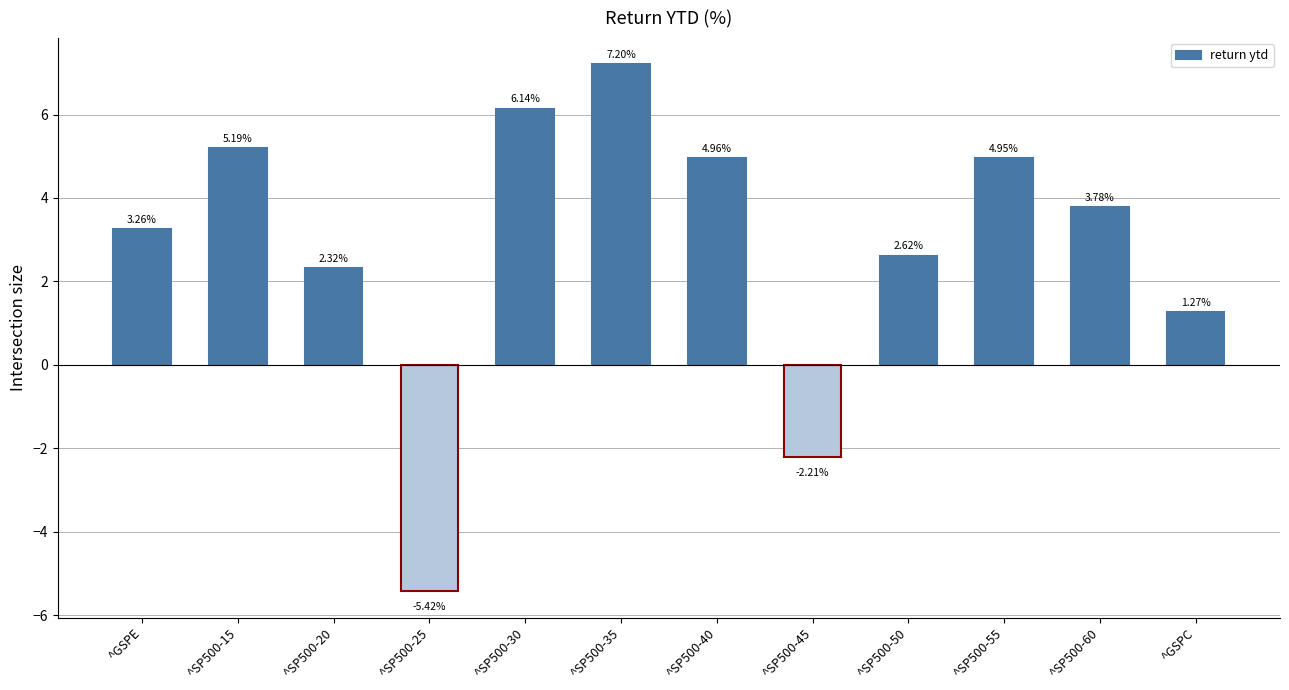

What is the difference between the maximum and minimum values?

12.6